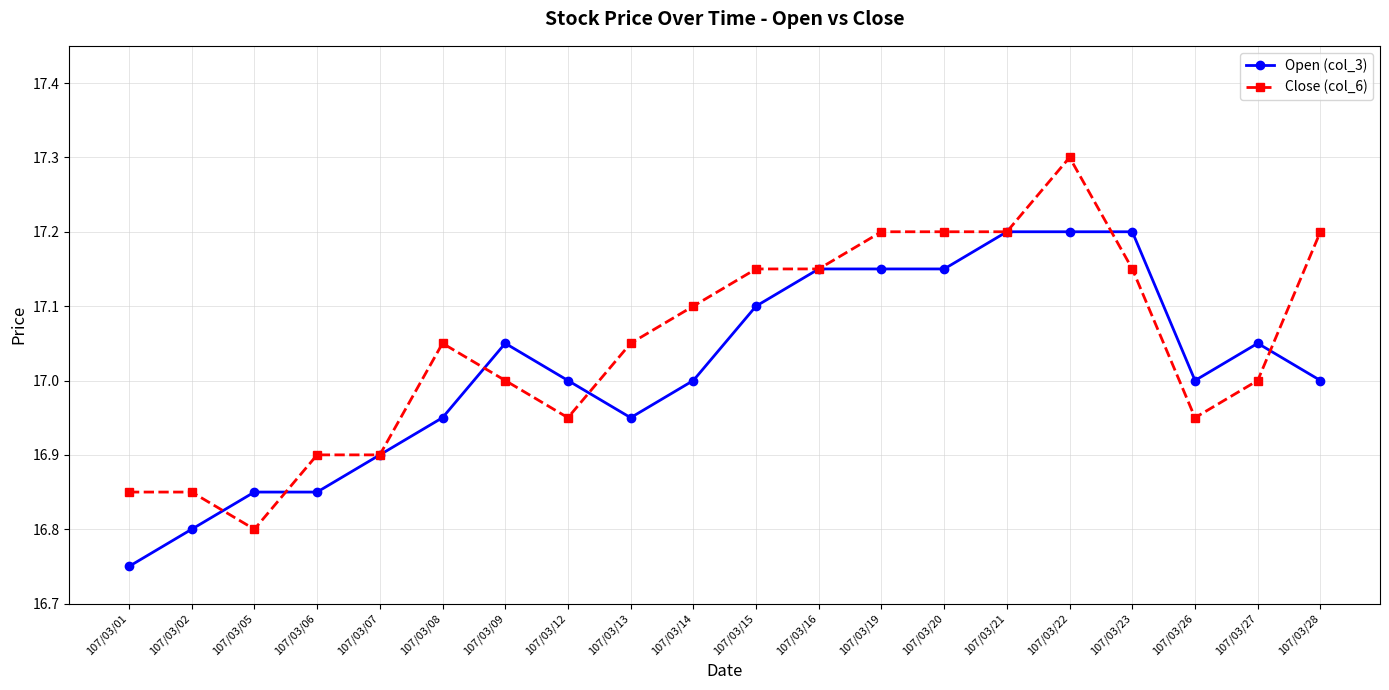

Which series changed the most between 107/03/05 and 107/03/22?

Close (col_6)